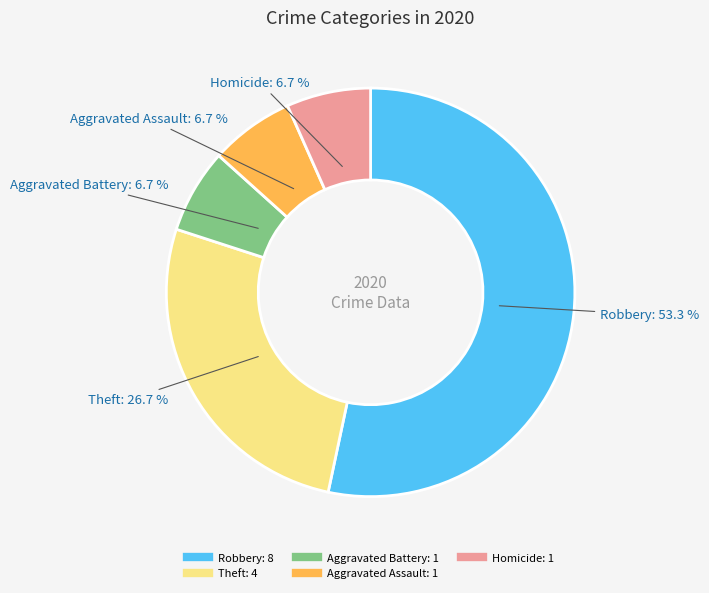

Does any single category account for the majority?

Yes